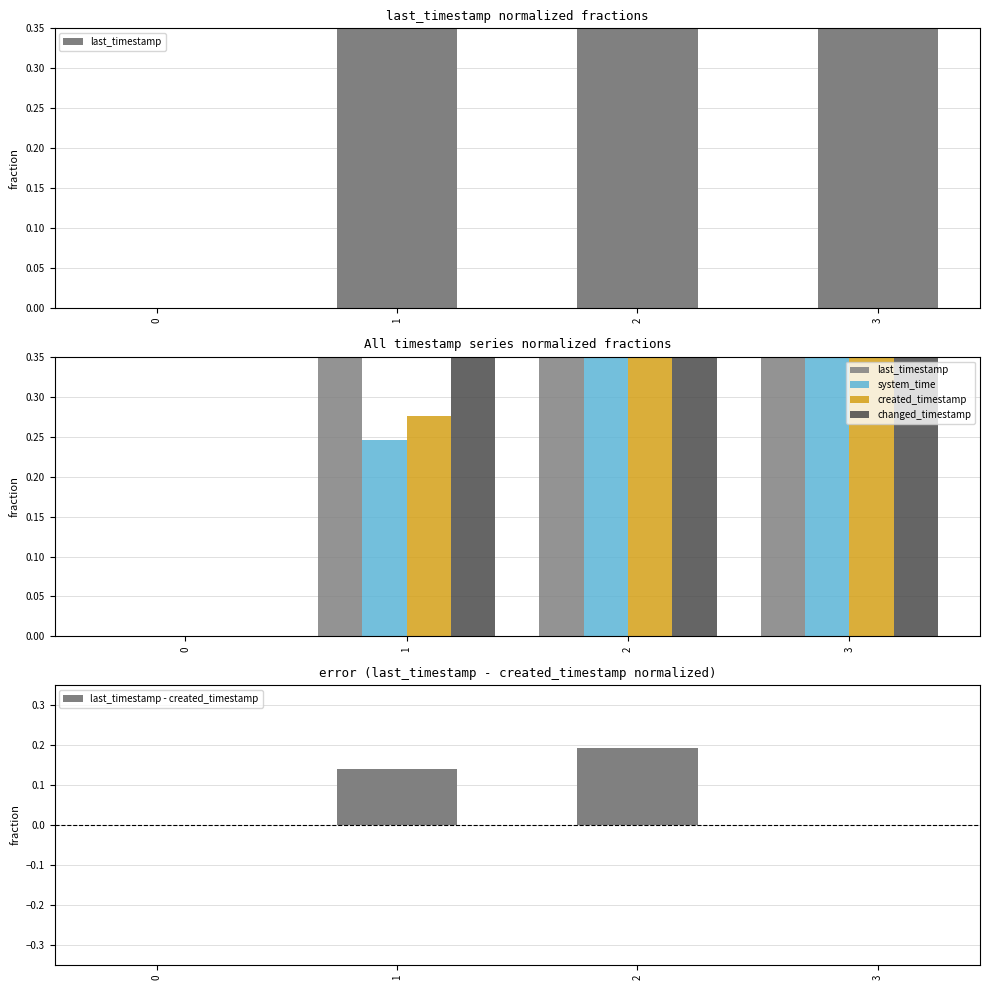

Reading left to right, transcribe all the data shown in this chart.

last_timestamp: 0=0.0	1=0.4	2=0.8	3=1.0
system_time: 0=0.0	1=0.2	2=0.6	3=1.0
created_timestamp: 0=0.0	1=0.3	2=0.6	3=1.0
changed_timestamp: 0=0.0	1=0.4	2=0.8	3=1.0
last_timestamp - created_timestamp: 0=0.0	1=0.1	2=0.2	3=0.0